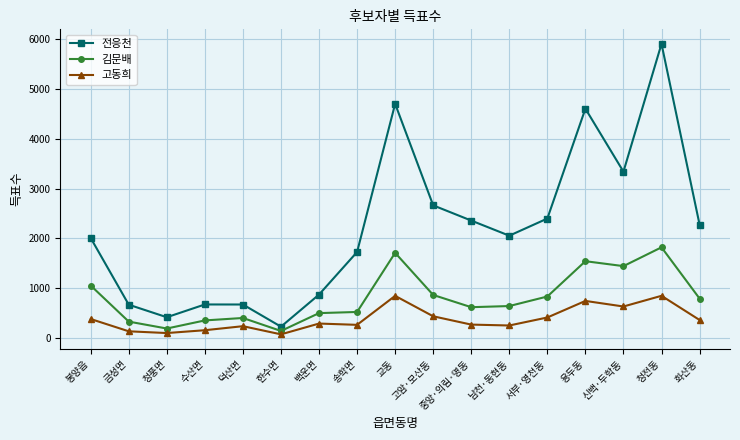

What is the sum of all 전응천 values?

37519